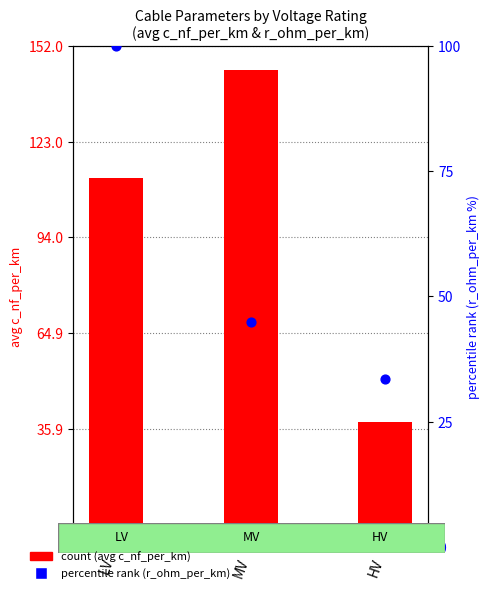

At how many categories does at least one series exceed 85?

2